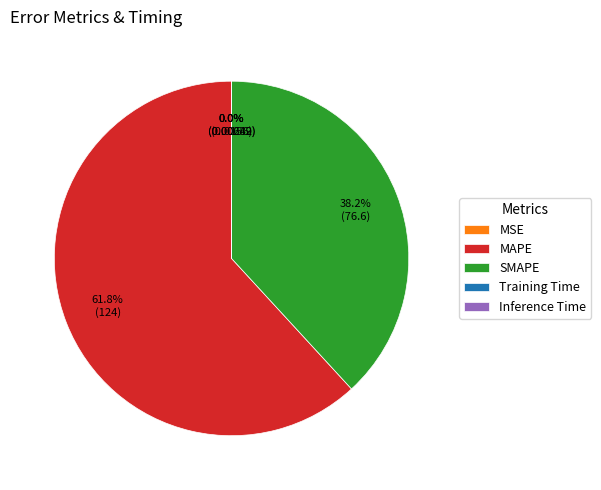

What is the majority slice?

MAPE